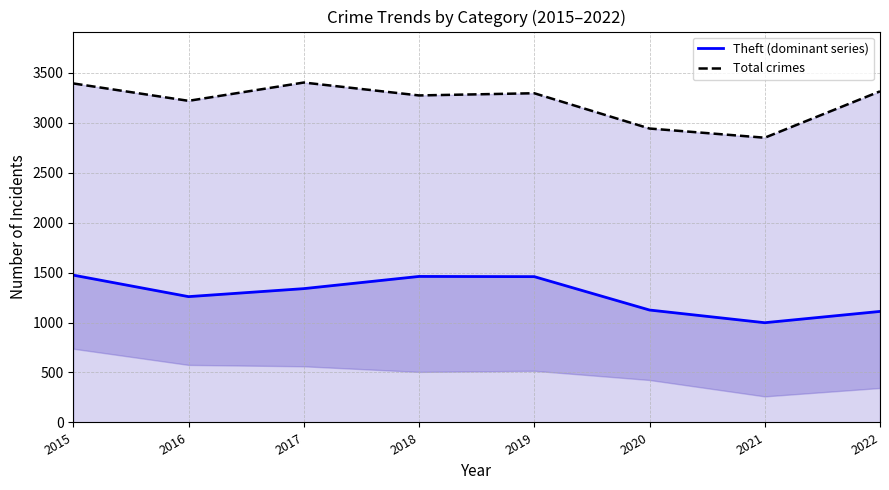

List the series in order of their overall mean, lowest first.

Theft (dominant series), Total crimes